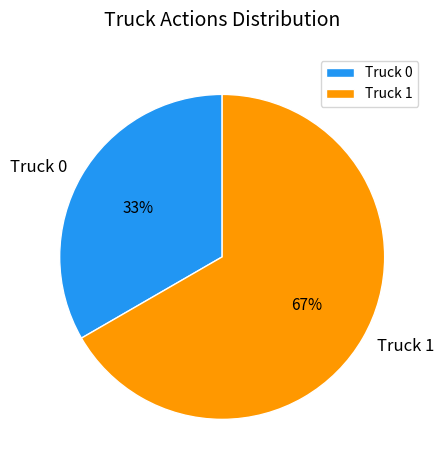

Between Truck 1 and Truck 0, which is larger?

Truck 1